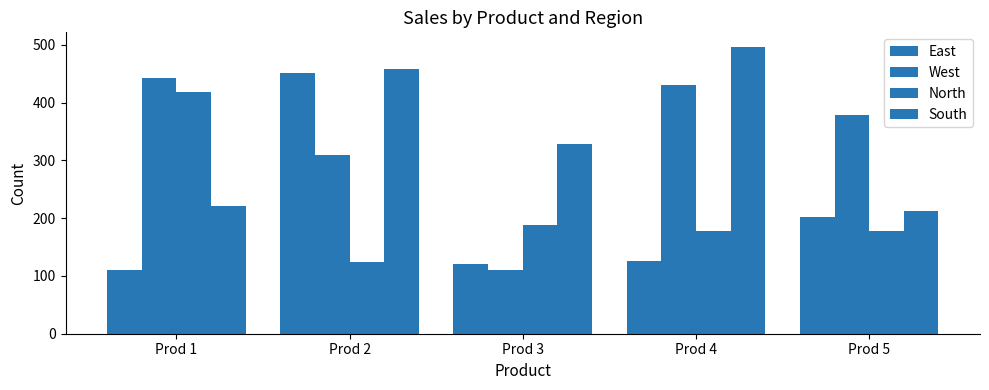

What is the difference between the second highest and minimum values in the South series?

246